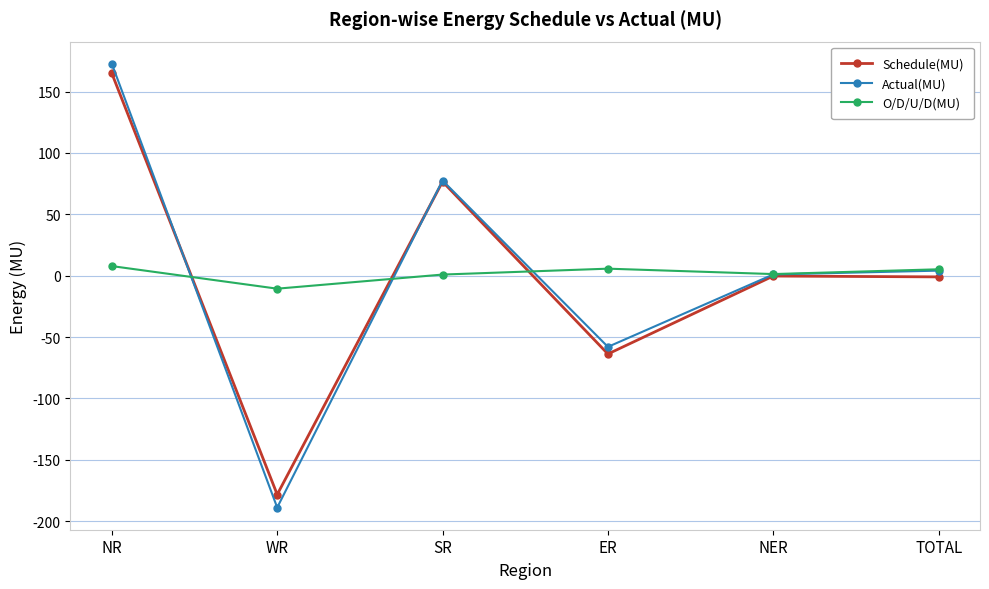

Between SR and ER, which series saw the biggest shift?

Schedule(MU)